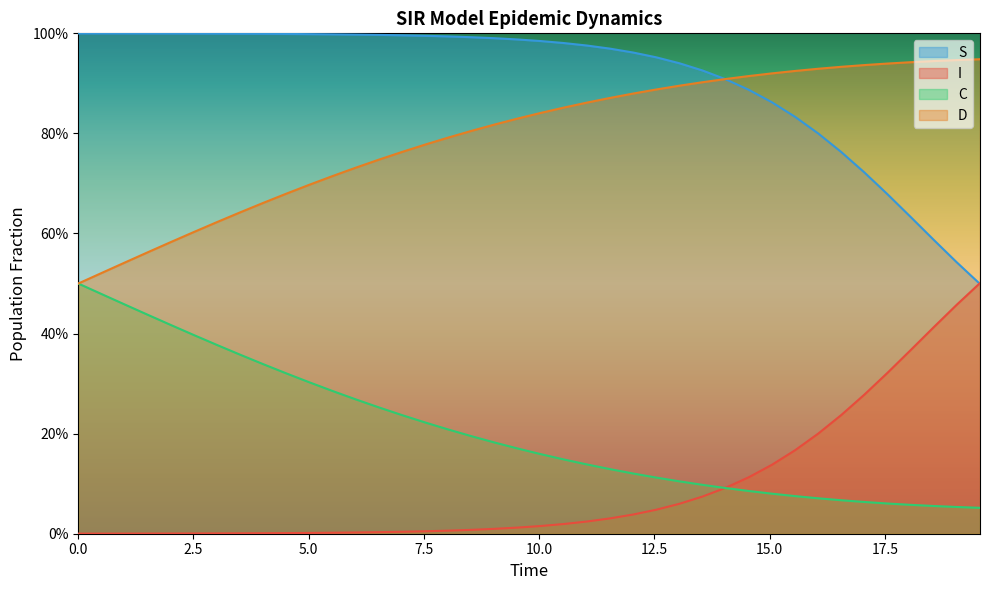

What are all the series names shown in the legend?

S, I, C, D